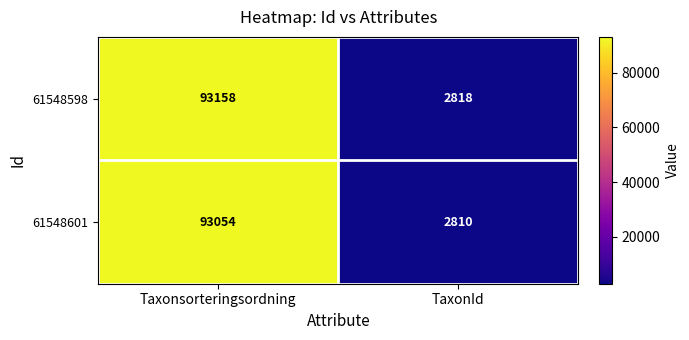

Reading left to right, what are all the values shown in this chart?

61548598: Taxonsorteringsordning=93158	TaxonId=2818
61548601: Taxonsorteringsordning=93054	TaxonId=2810